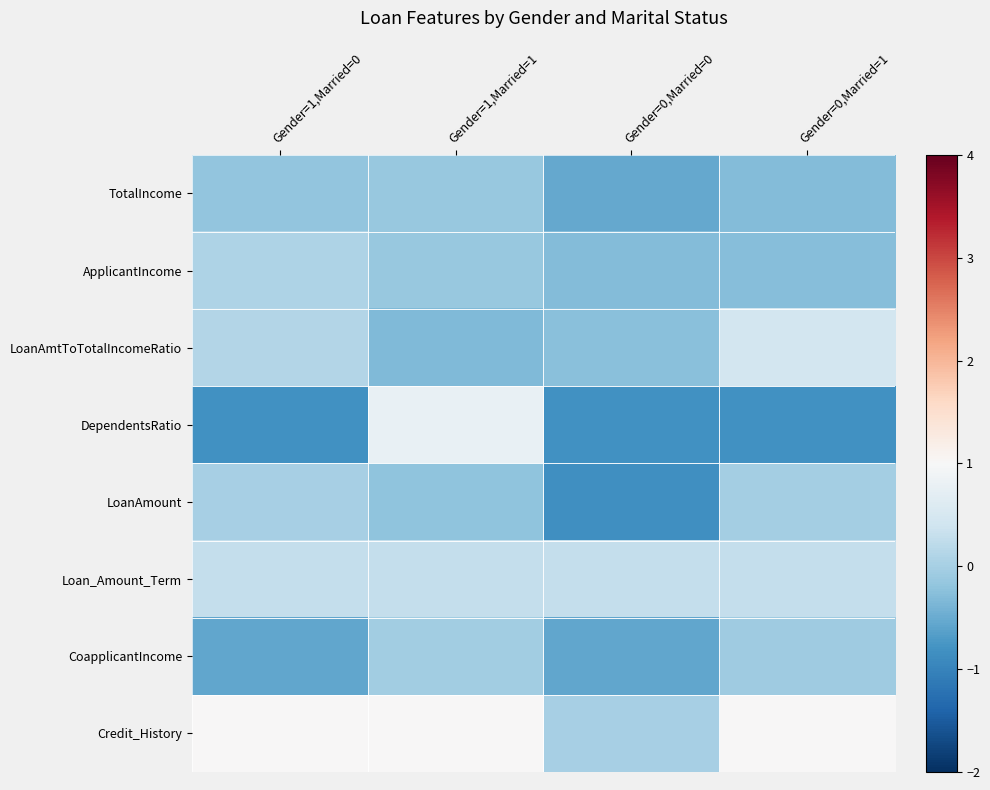

What is the maximum value shown in the chart?

1.0